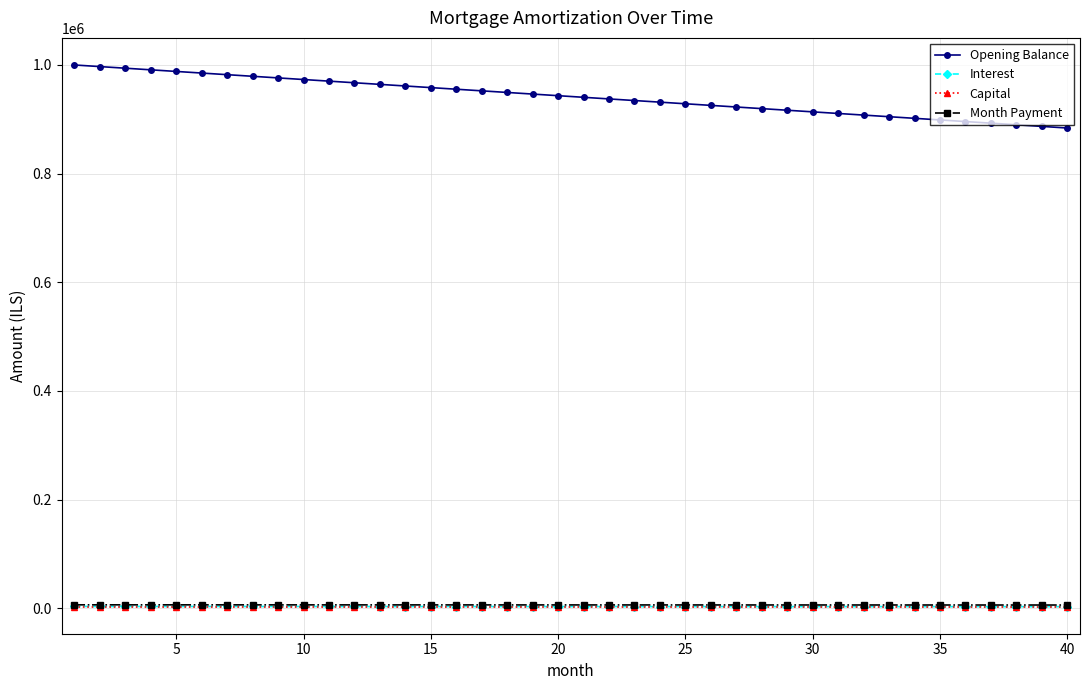

What is the maximum value for Opening Balance?

1000000.0